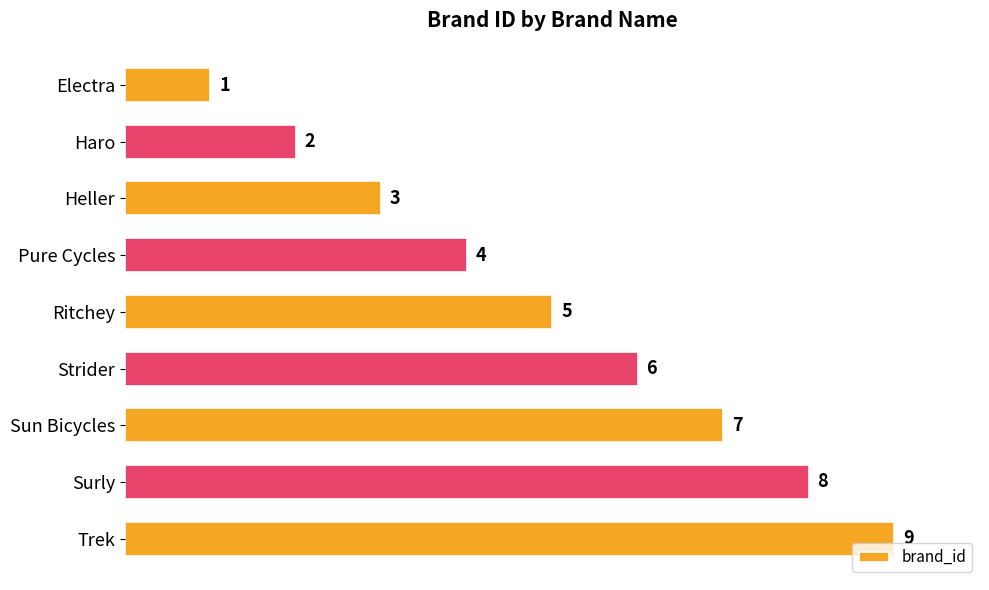

List the labels in order of value, smallest first.

Electra, Haro, Heller, Pure Cycles, Ritchey, Strider, Sun Bicycles, Surly, Trek